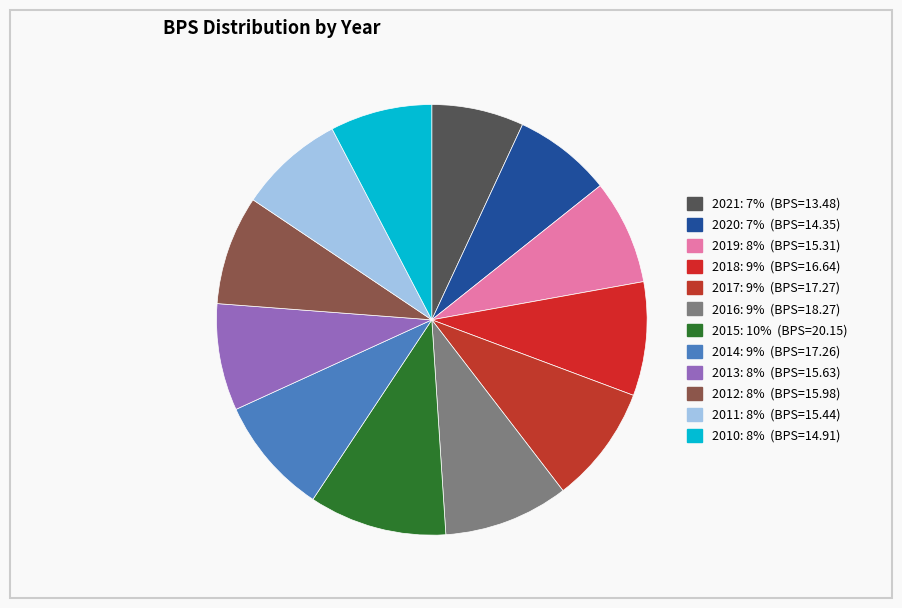

To the nearest percent, what percentage of the pie is 2019?

8%